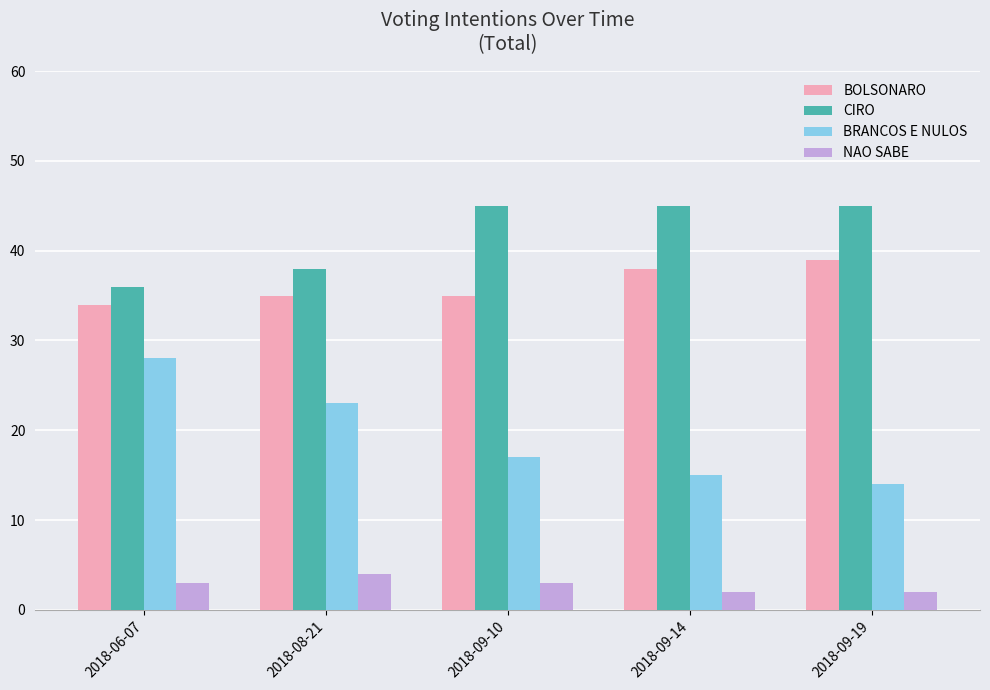

What is the value of the BRANCOS E NULOS bar at the 2nd from the left?

23